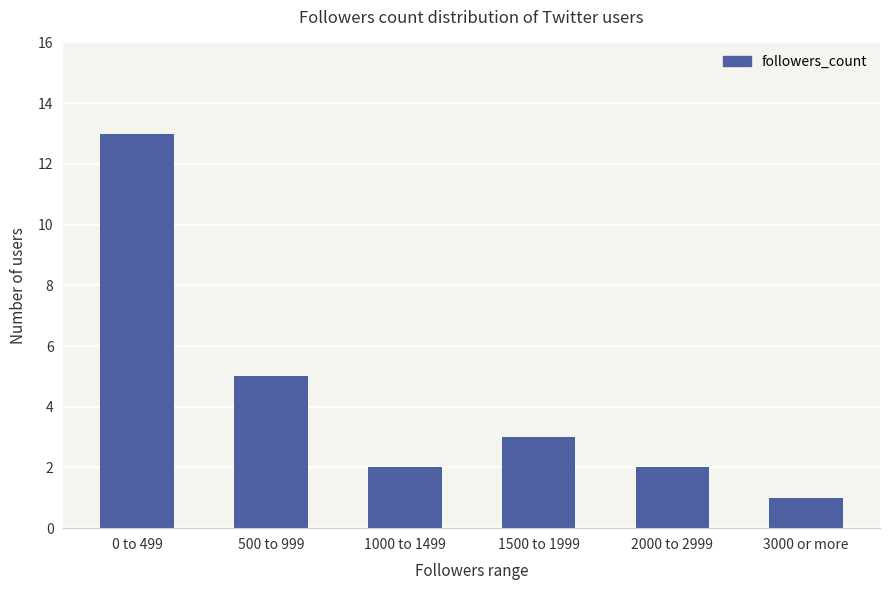

Where does the data first go above 3?

0 to 499